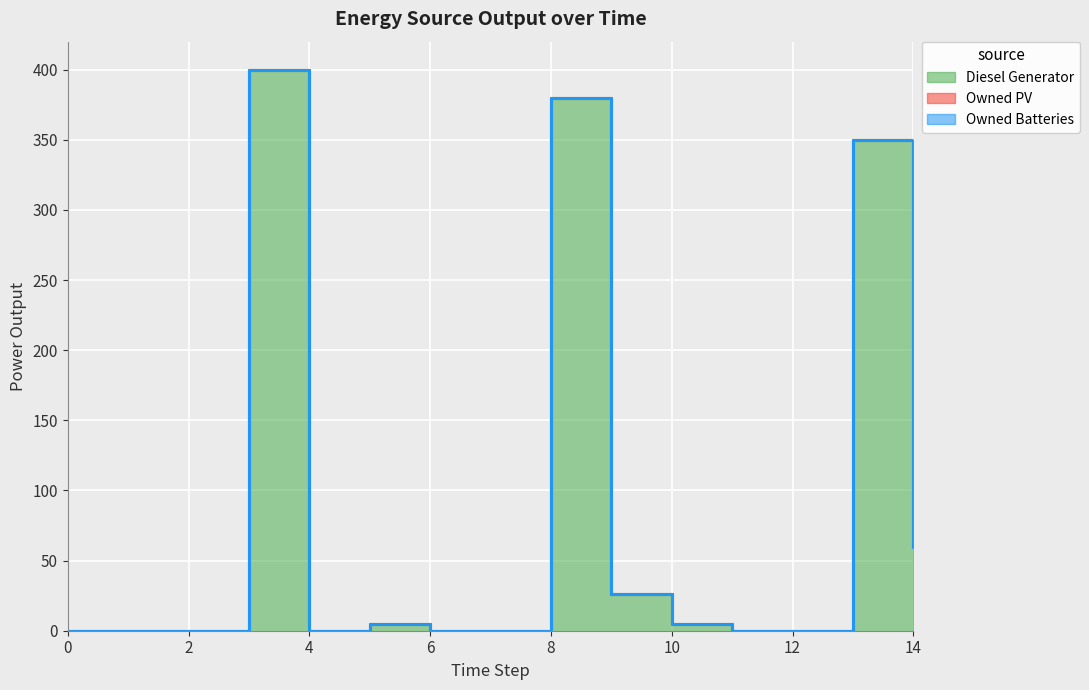

Which series has the largest total across all categories?

Diesel Generator